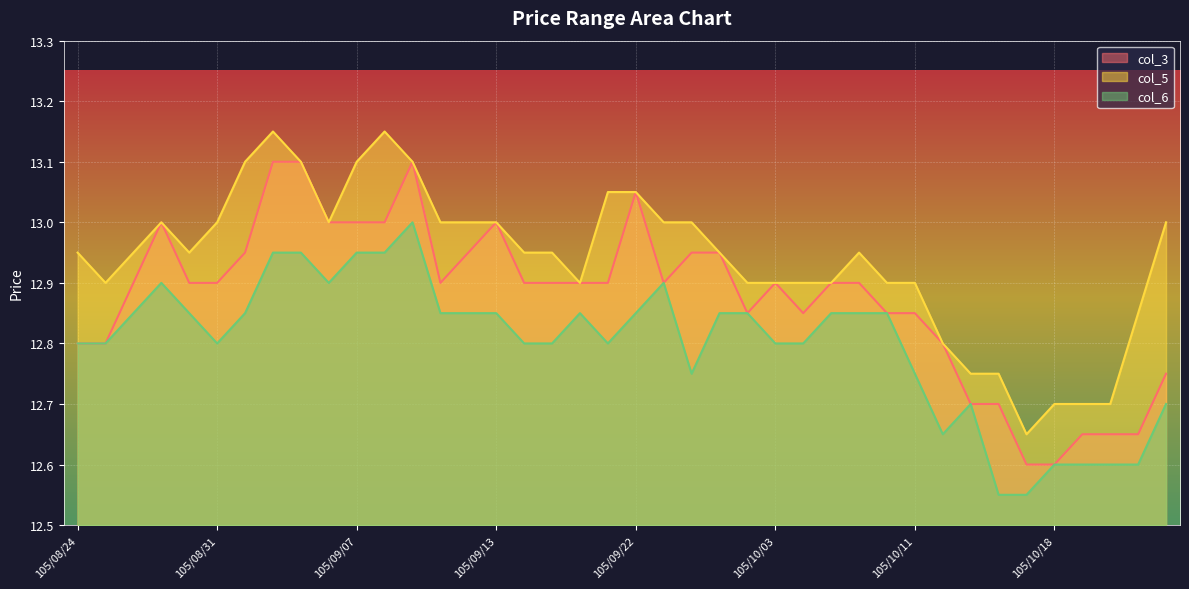

The col_3 series shows 13.0 at 105/09/13. True or false?

True